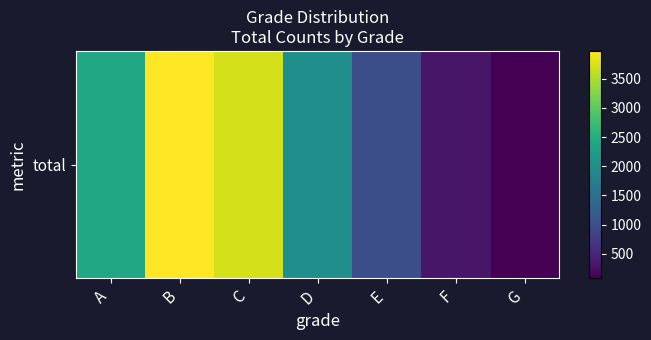

Which category has the lowest value across all series?

G